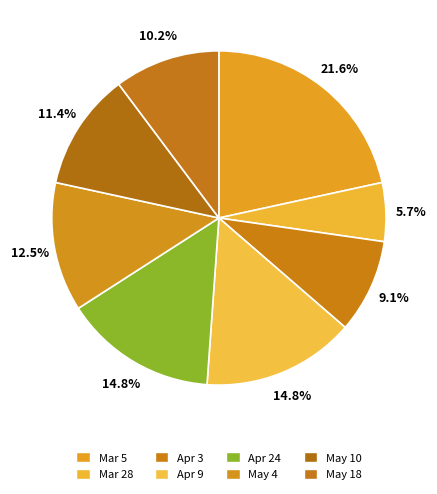

To the nearest percent, what is the combined percentage of May 10 and Mar 5?

33%